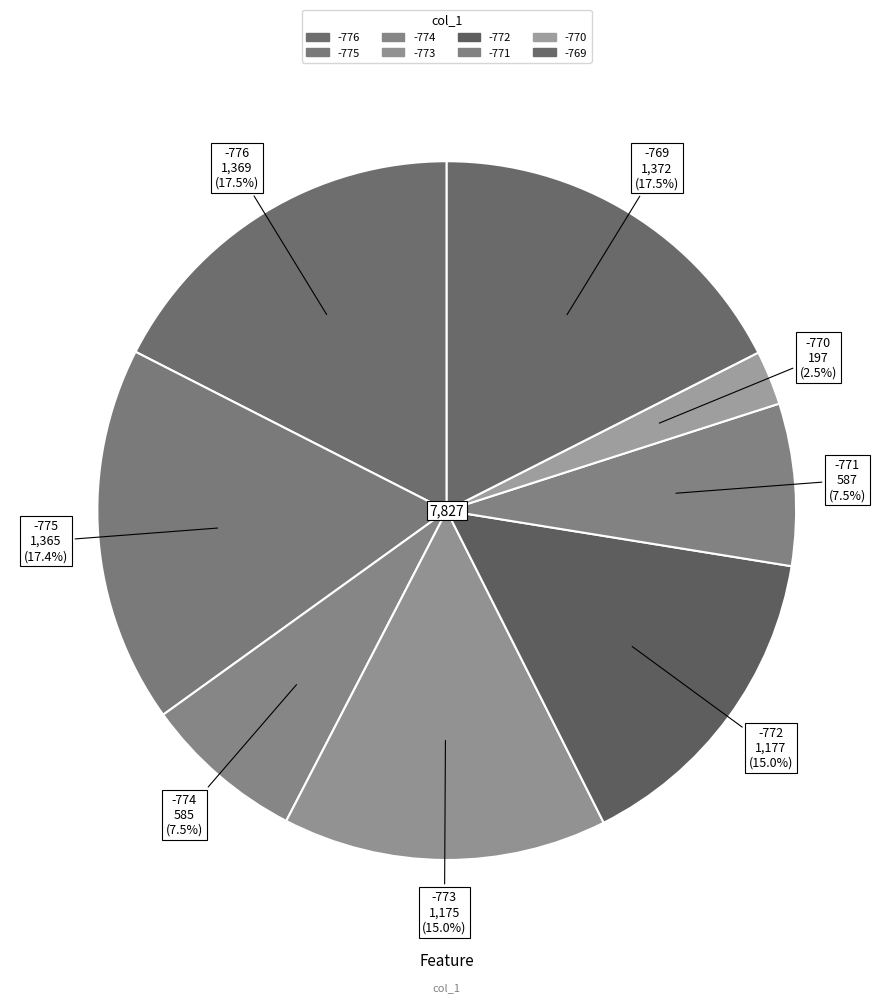

Is there any slice that represents more than half of the pie?

No